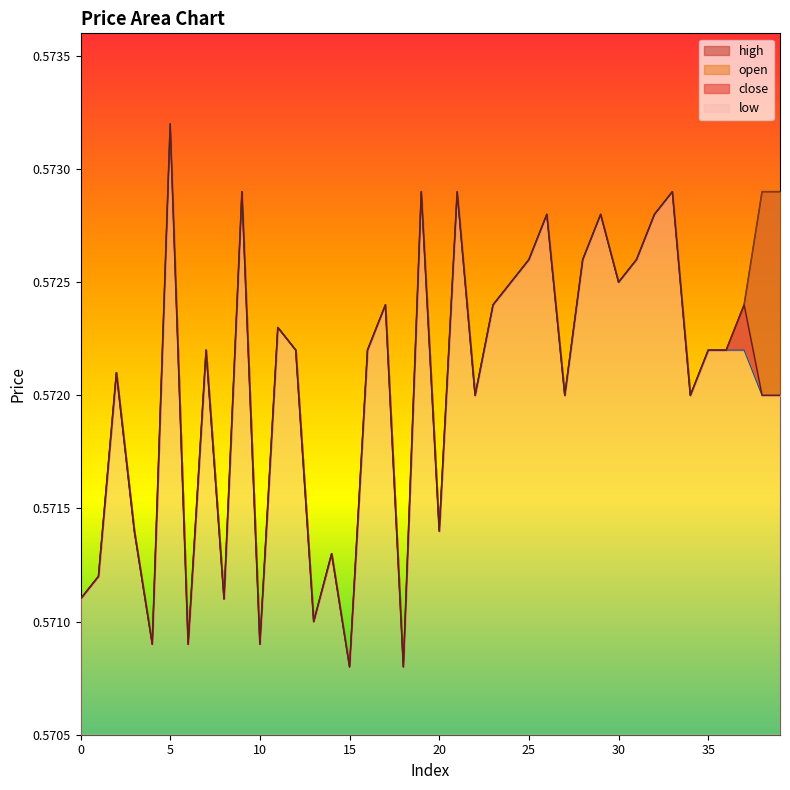

True or false: close and low cross at least once.

False